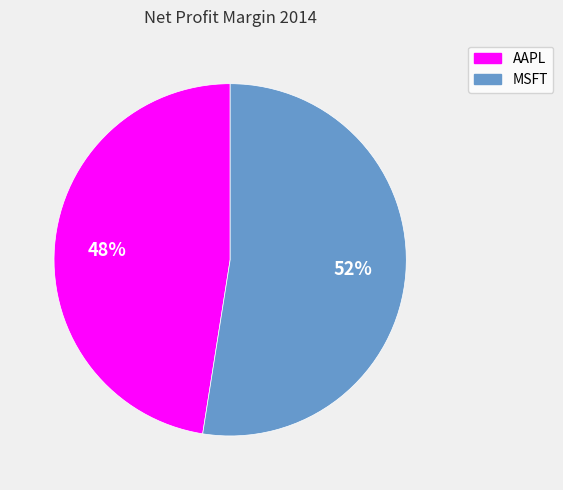

Count the number of slices in the pie.

2